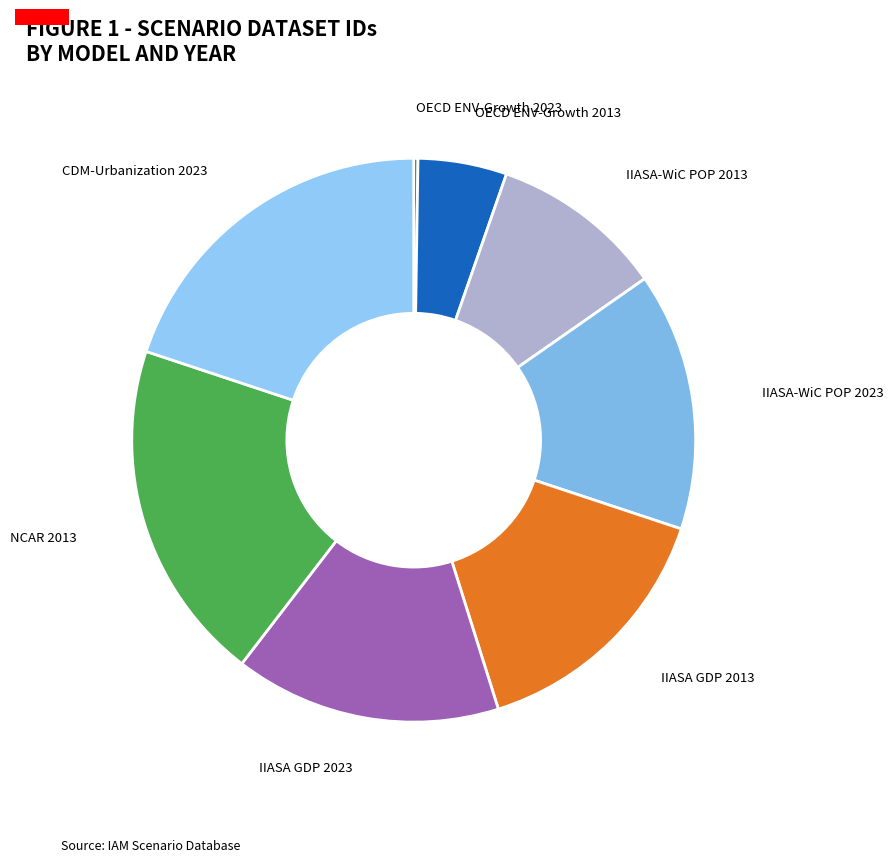

Rank the categories by value from lowest to highest.

OECD ENV-Growth 2023, OECD ENV-Growth 2013, IIASA-WiC POP 2013, IIASA-WiC POP 2023, IIASA GDP 2013, IIASA GDP 2023, NCAR 2013, CDM-Urbanization 2023